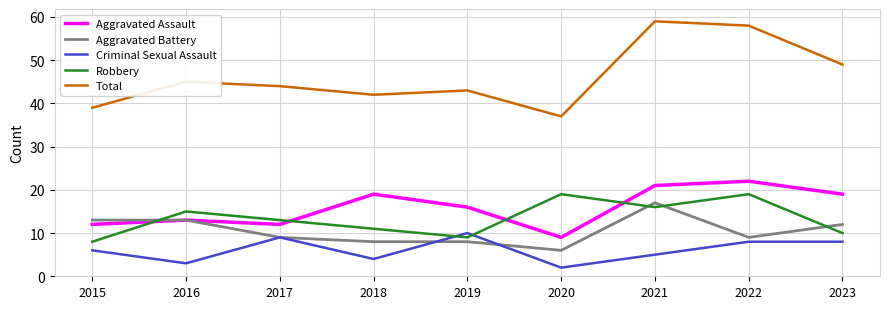

Which series ends up on top after the final intersection of Aggravated Assault and Robbery?

Aggravated Assault